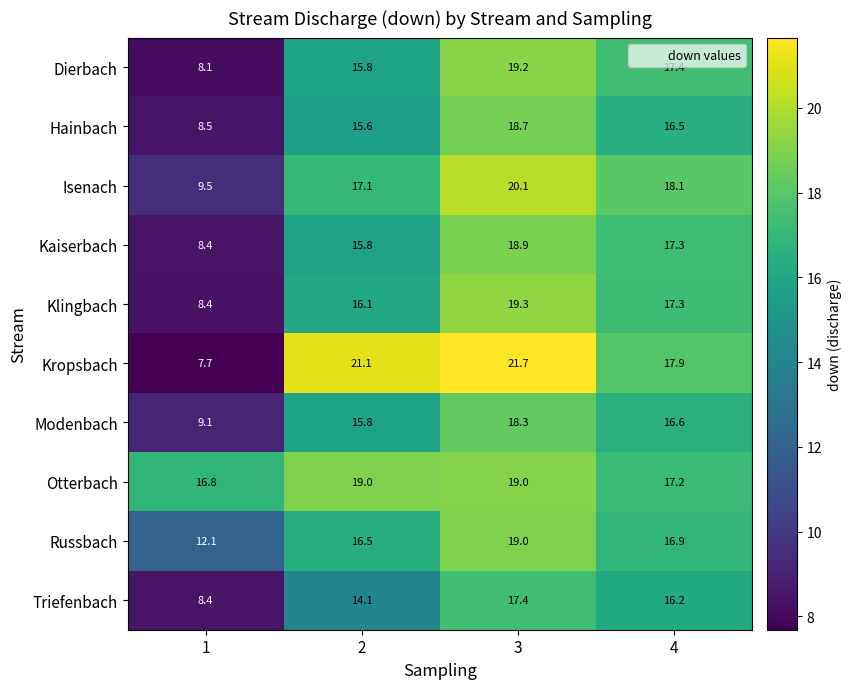

What is the highest value of the Isenach series?

20.1